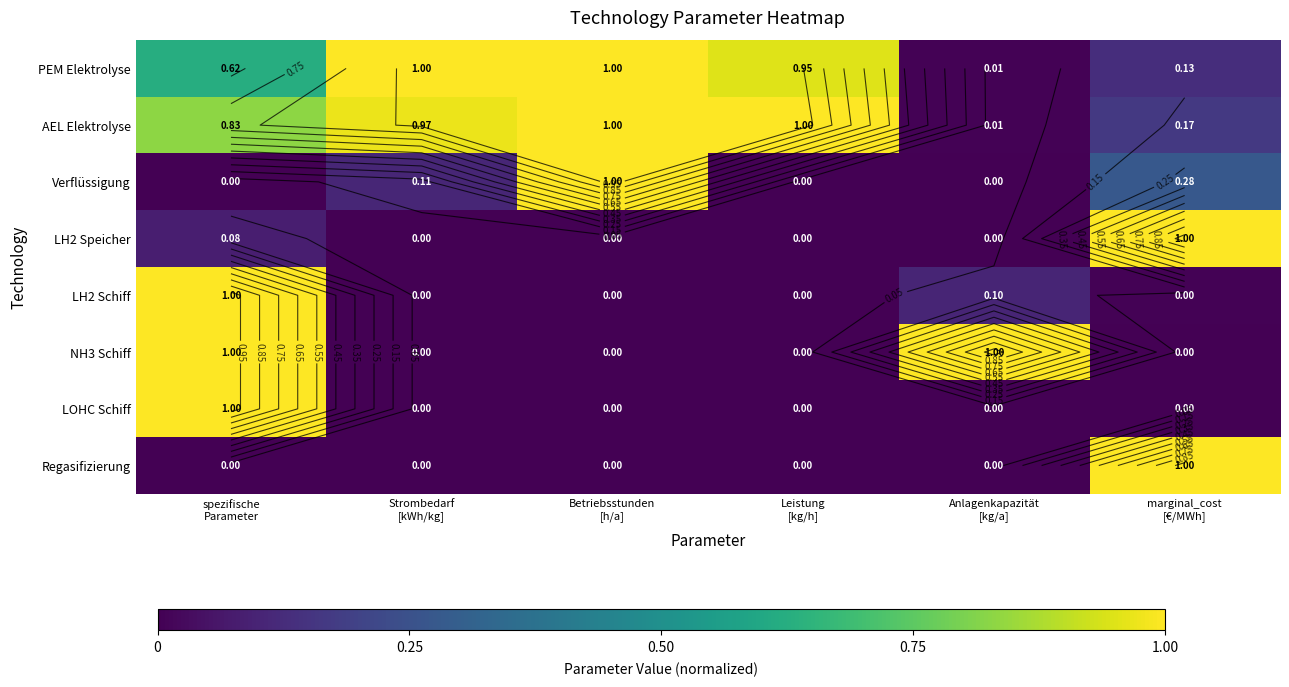

How many data points in LH2 Speicher are above 0?

2